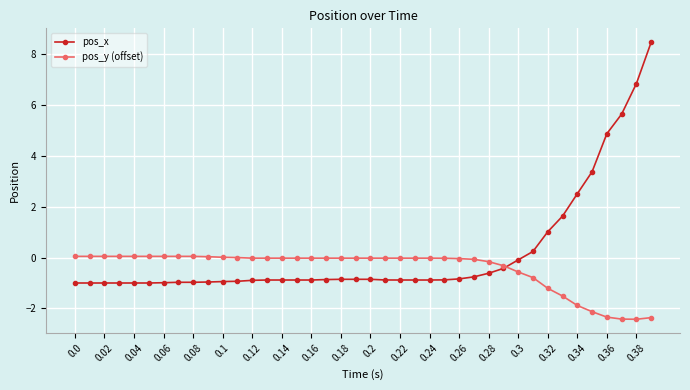

Which series has the largest range (max minus min)?

pos_x